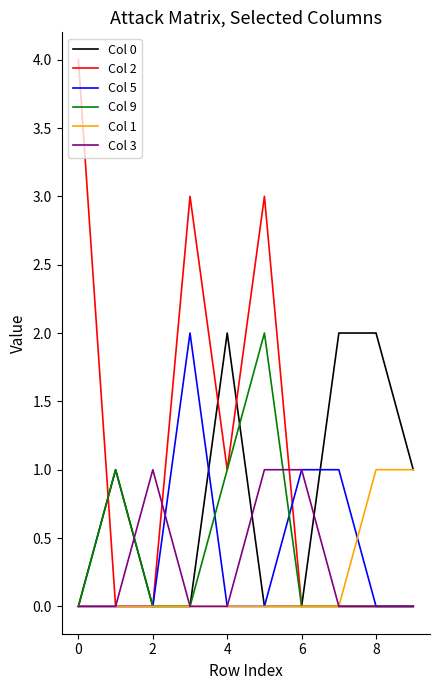

Which series has the widest spread of values?

Col 2